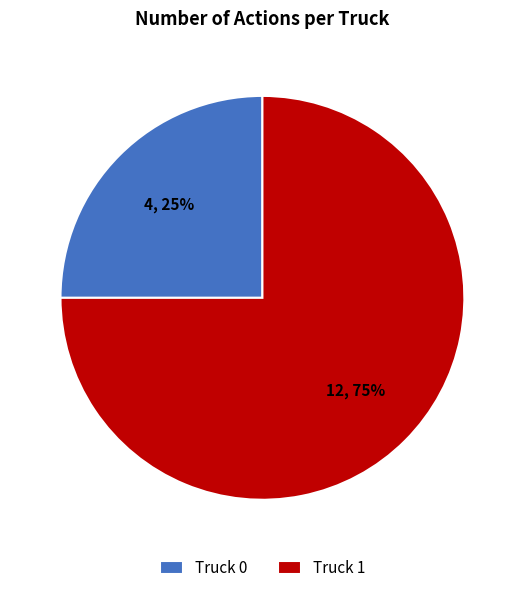

True or false: Truck 1 accounts for 62% of the total.

False